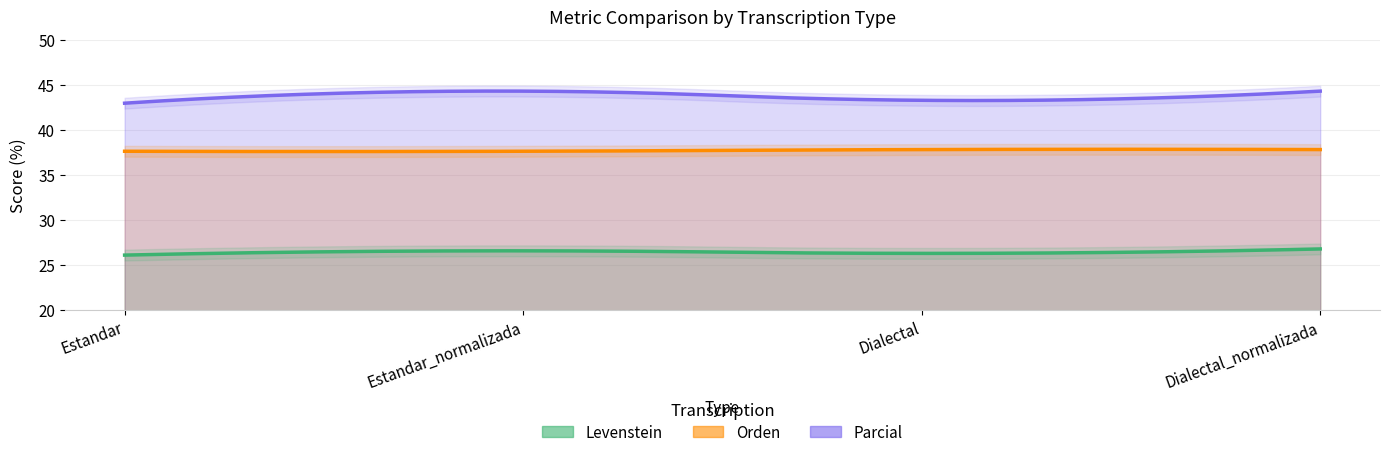

Which has a higher value, Dialectal_normalizada or Dialectal?

Dialectal_normalizada